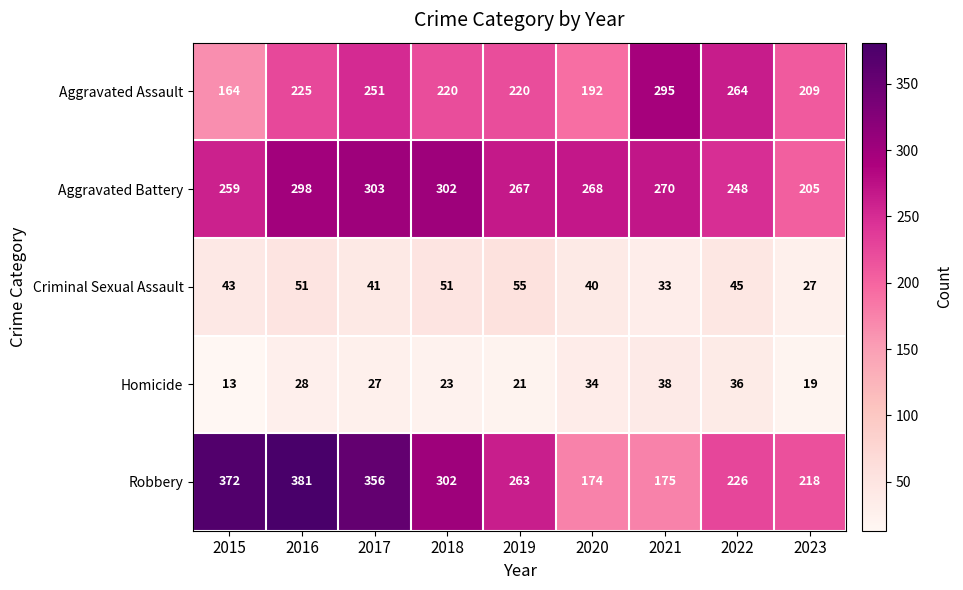

Is the value of Aggravated Assault at 2016 greater than the value of Robbery at 2019?

No